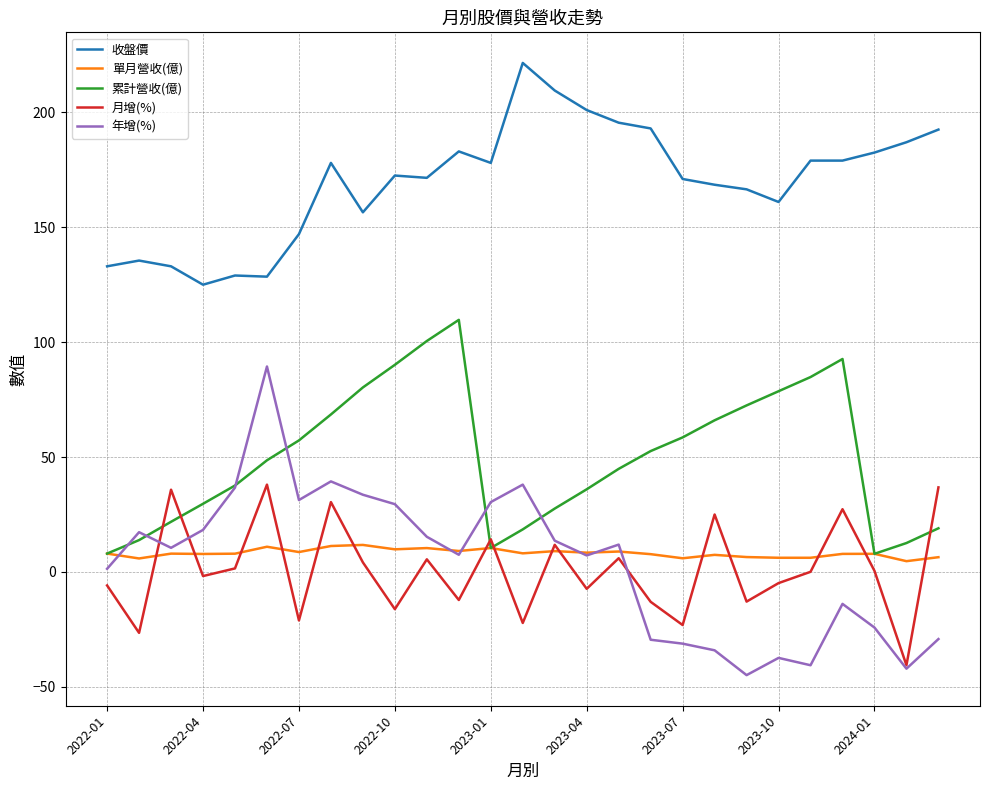

What is the lowest value of the 年增(%) series?

-44.9